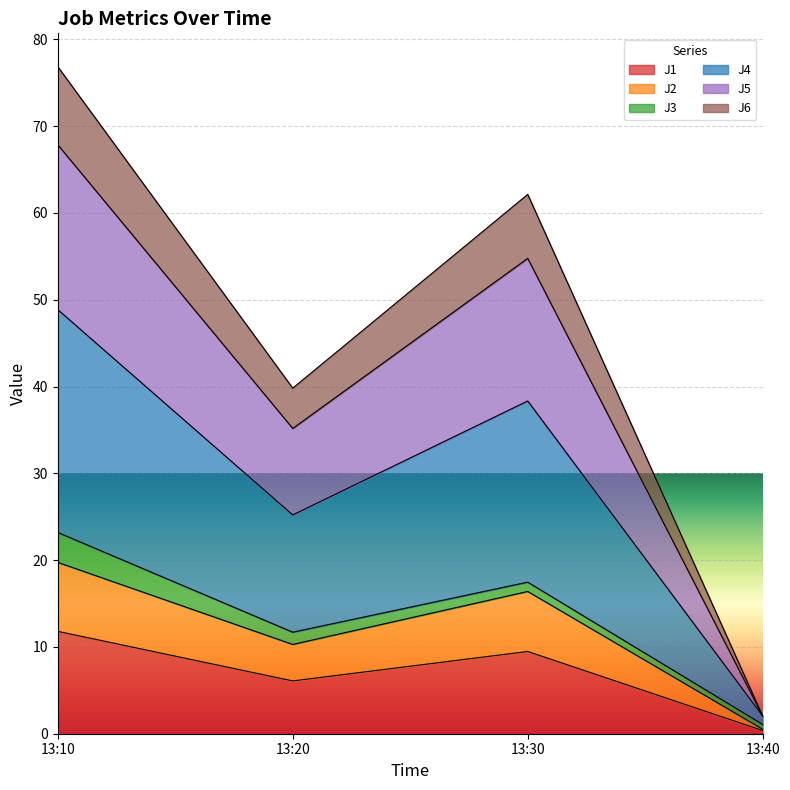

How many interior local valleys does the J1 series have?

1